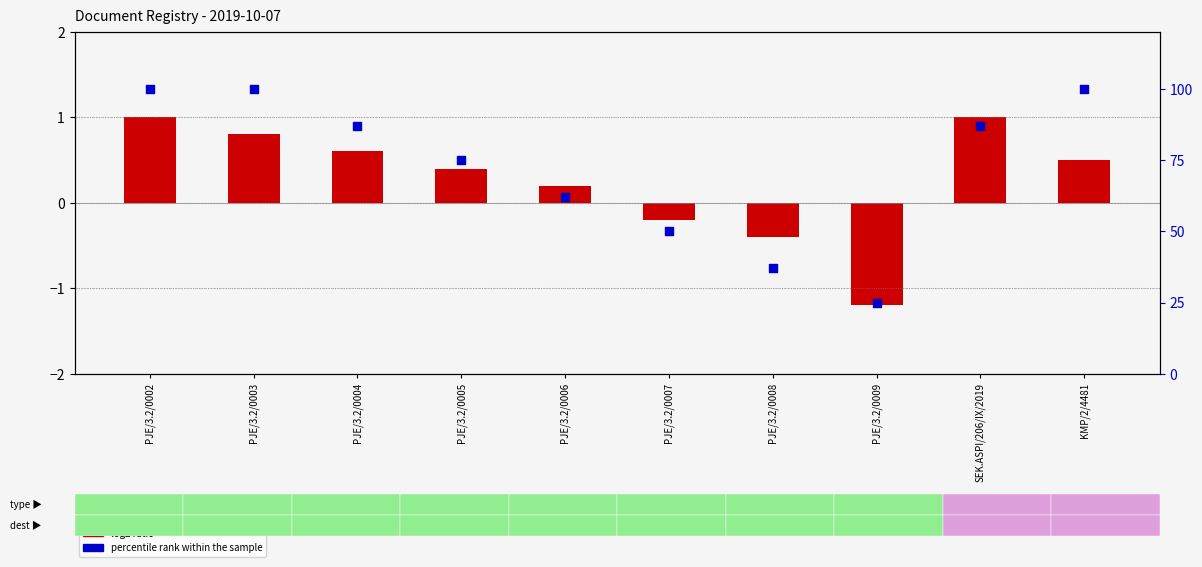

Which series has the widest spread of Y values?

percentile rank within the sample